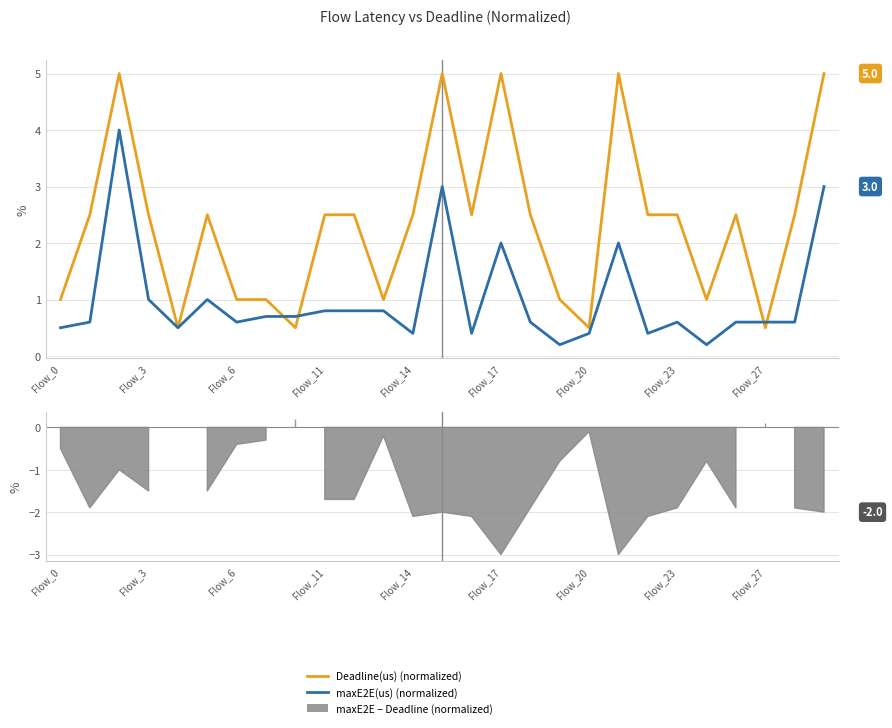

What is the minimum value for Deadline(us) (normalized)?

0.5